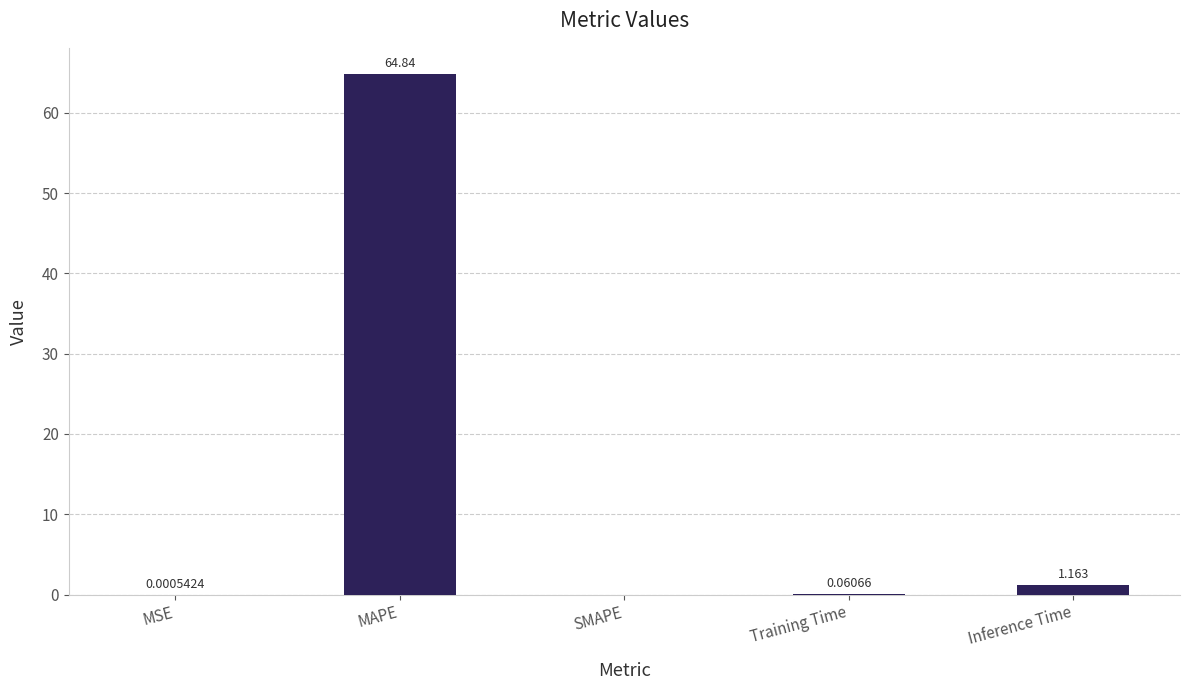

At which label is the value closest to 32?

Inference Time